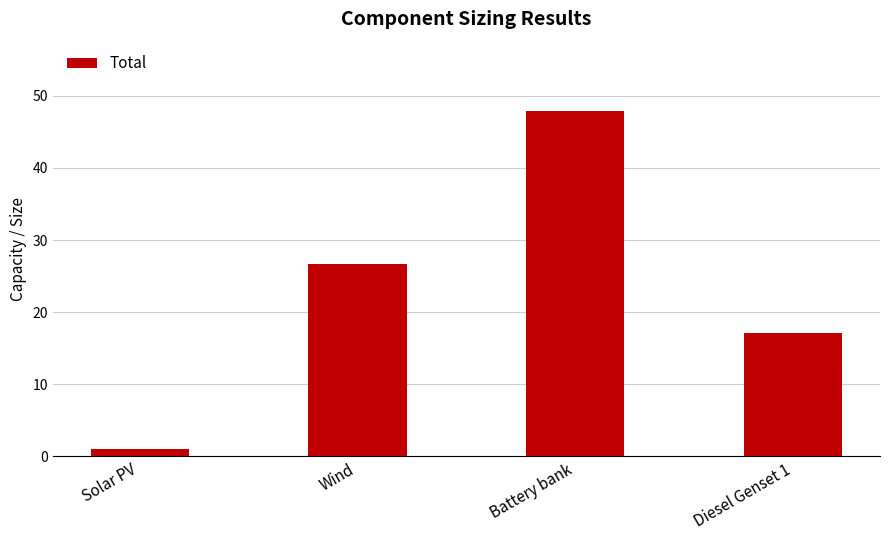

The chart shows a value of 1.0 at Solar PV. True or false?

True